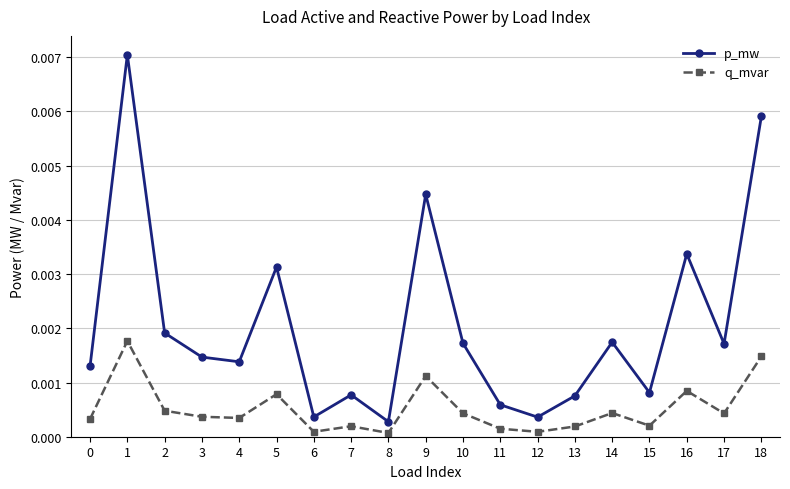

Is the value of q_mvar at 12 greater than the value of p_mw at 13?

No